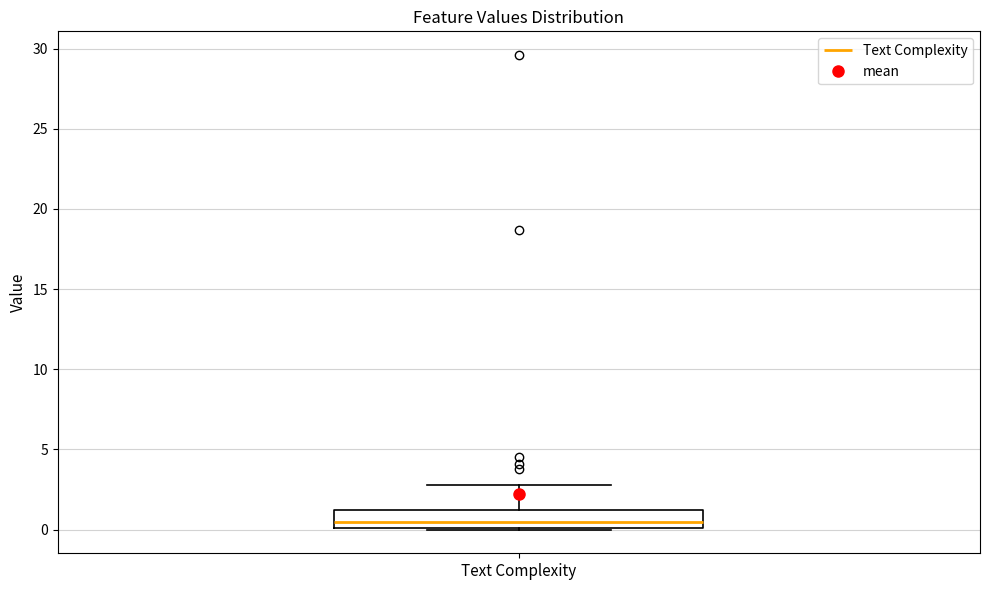

Read this box plot against the y-axis: the position of the median line, the range covered by the box, and the ends of both whiskers. The values are not printed on the chart, so give them approximately, as read against the axis.

median 0.5, box 0.0 to 1.0, whiskers 0.0 to 3.0